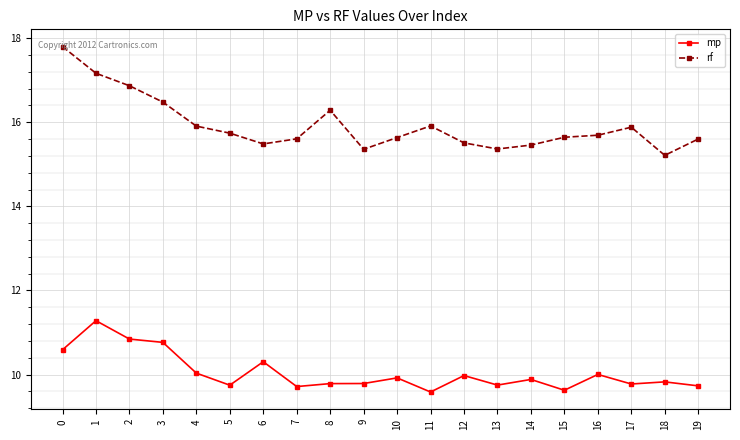

What is the greatest value displayed?

17.8